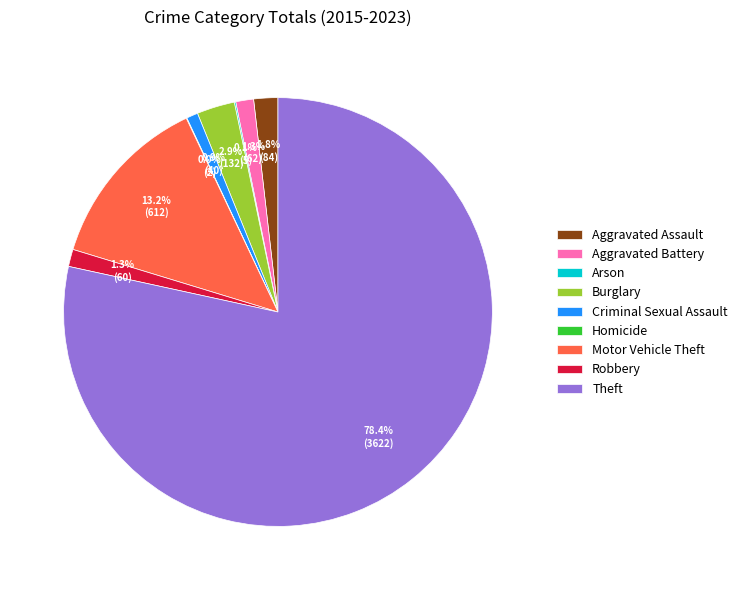

What is the majority slice?

Theft